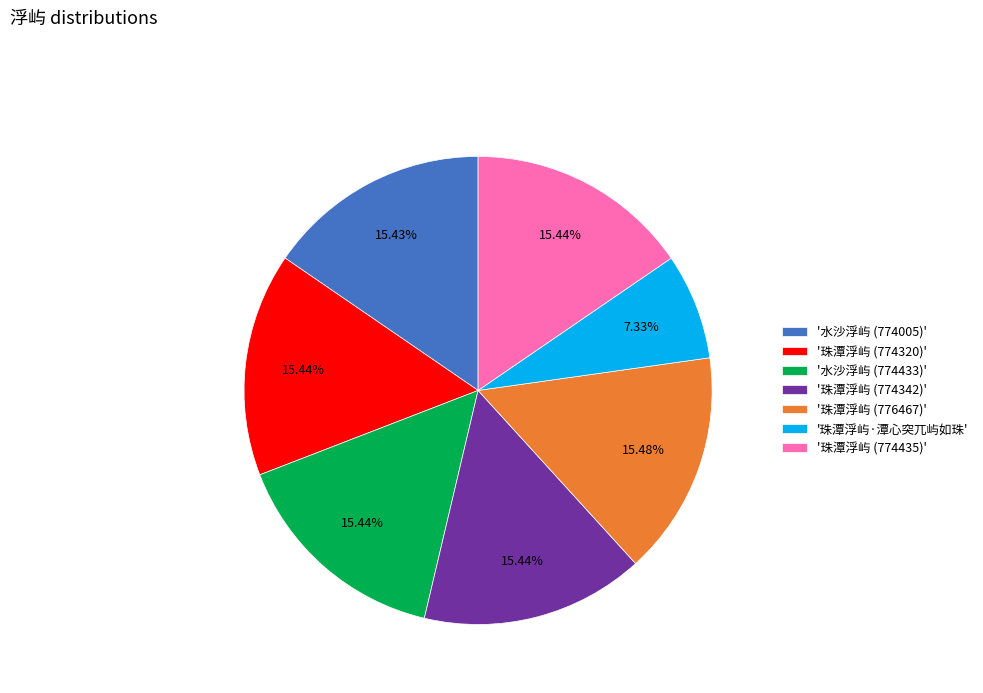

Is there a majority slice in this chart?

No